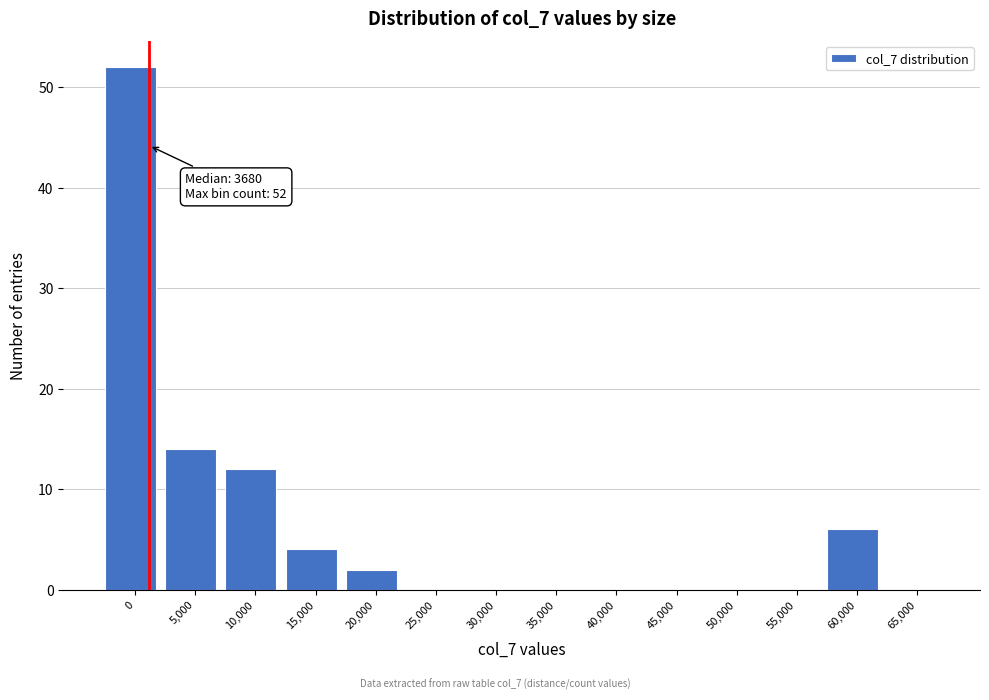

Reading left to right, extract all data points from this chart.

0=52	5,000=14	10,000=12	15,000=4	20,000=2	25,000=0	30,000=0	35,000=0	40,000=0	45,000=0	50,000=0	55,000=0	60,000=6	65,000=0